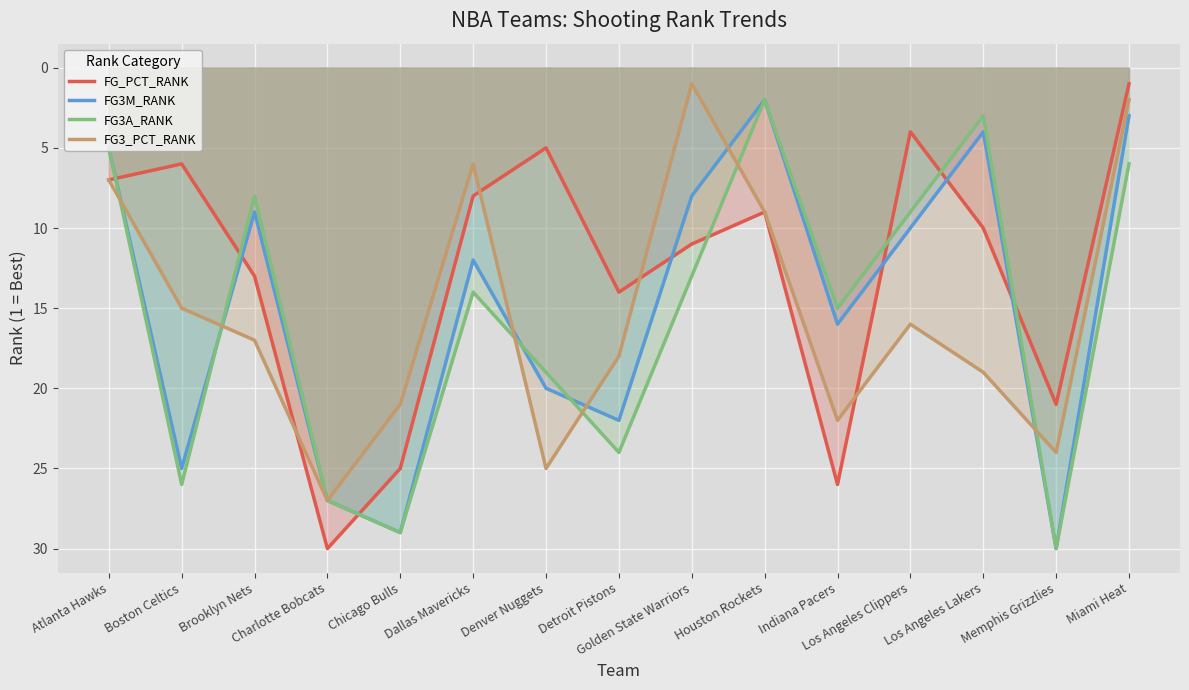

What is the value of the FG_PCT_RANK point at the 9th from the left?

11